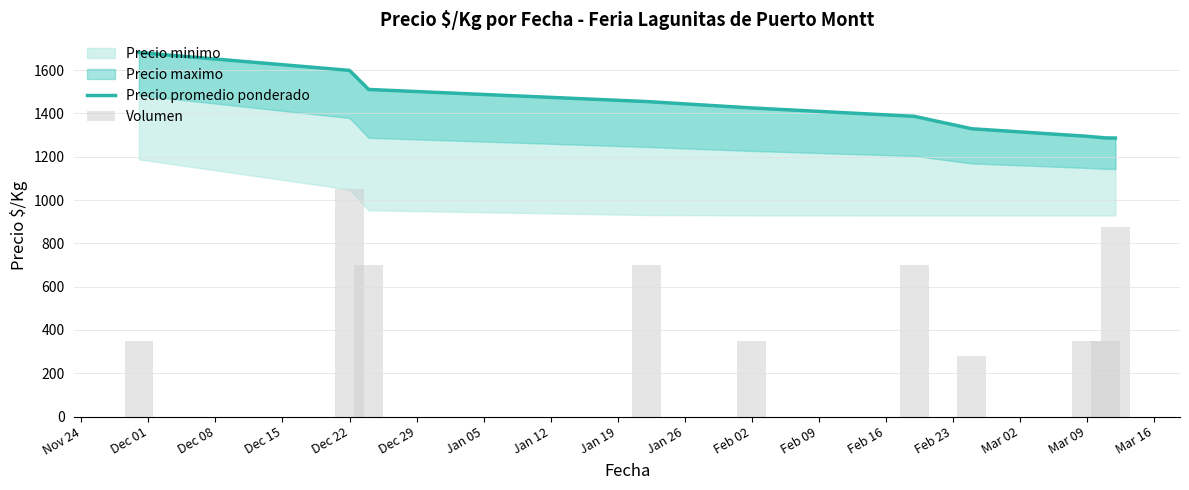

True or false: Precio promedio ponderado has a value of 441.8 at Dec 08.

False